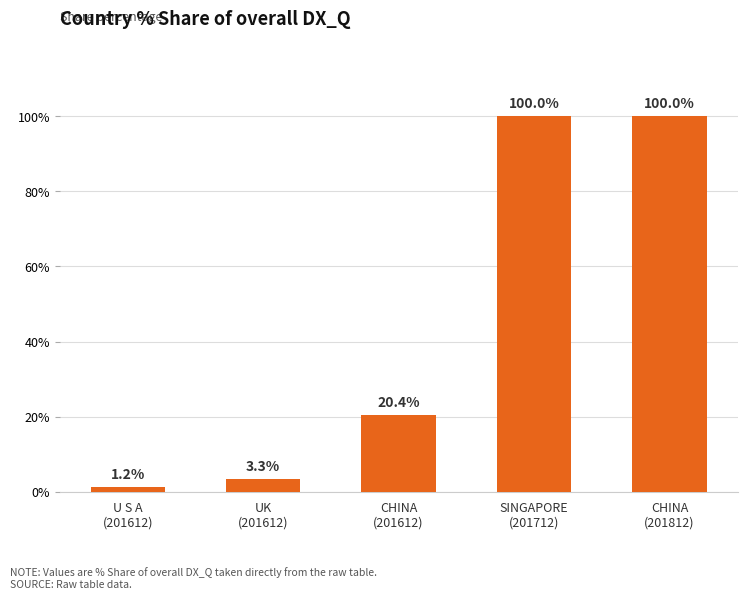

What is the difference between the maximum and minimum values?

98.8